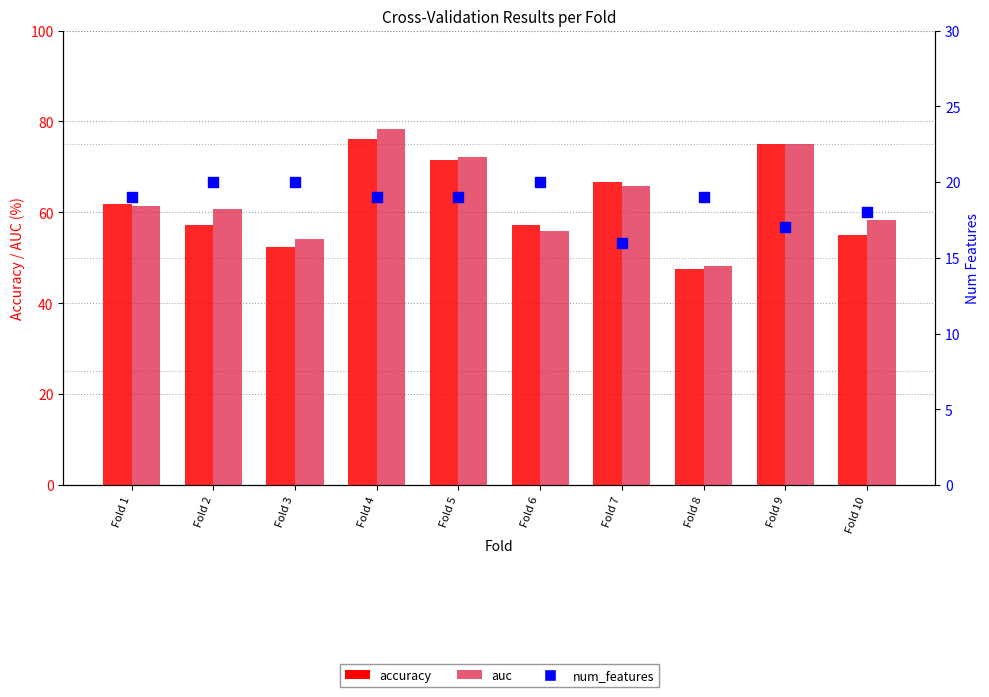

Which series reaches the maximum Y coordinate?

auc